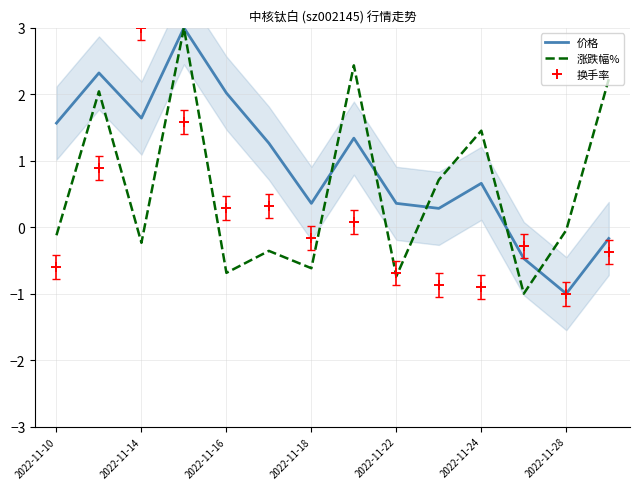

What is the highest value of the 换手率 series?

3.0